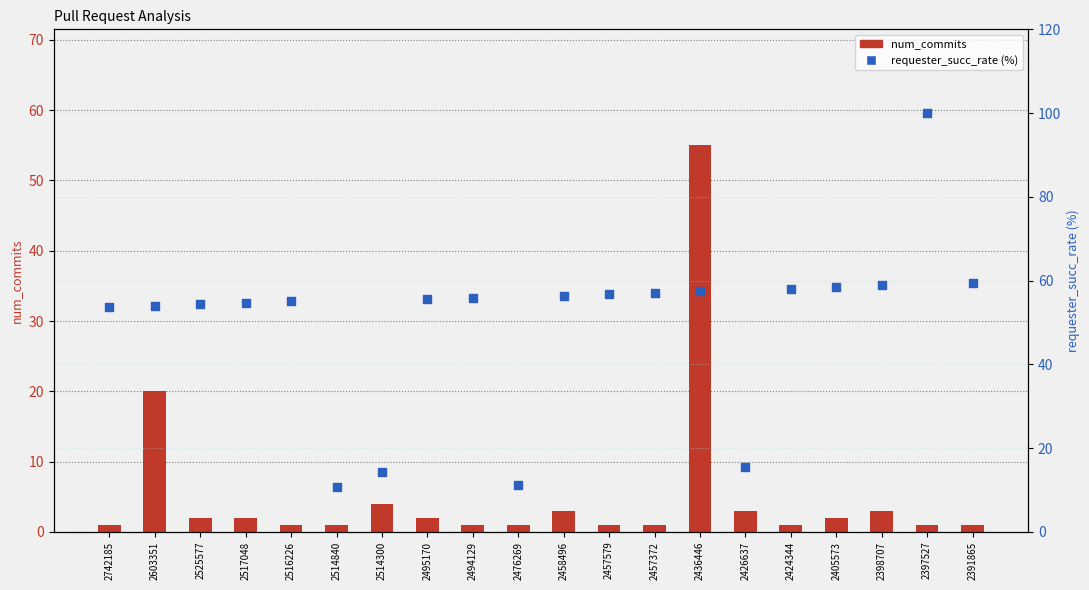

Which series has the largest Y range (max minus min)?

requester_succ_rate (%)